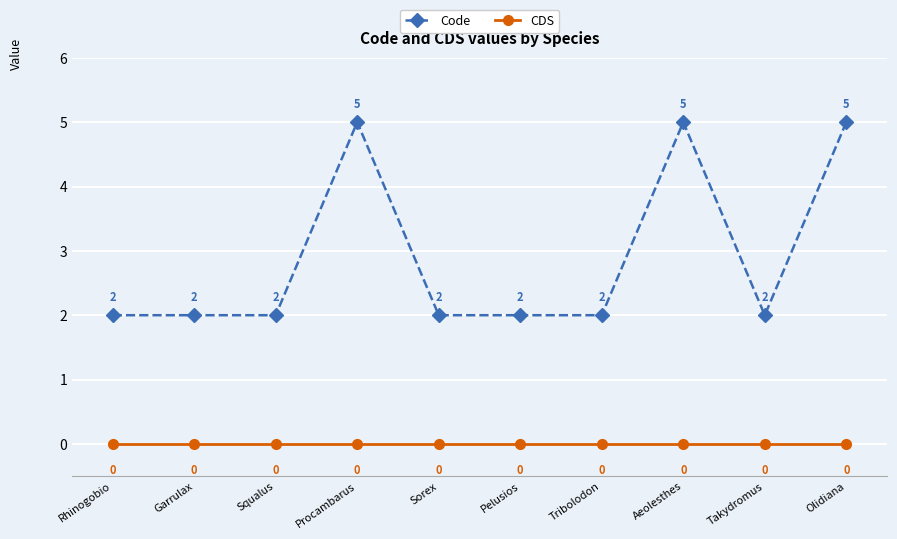

What is the sum of all Code values?

29